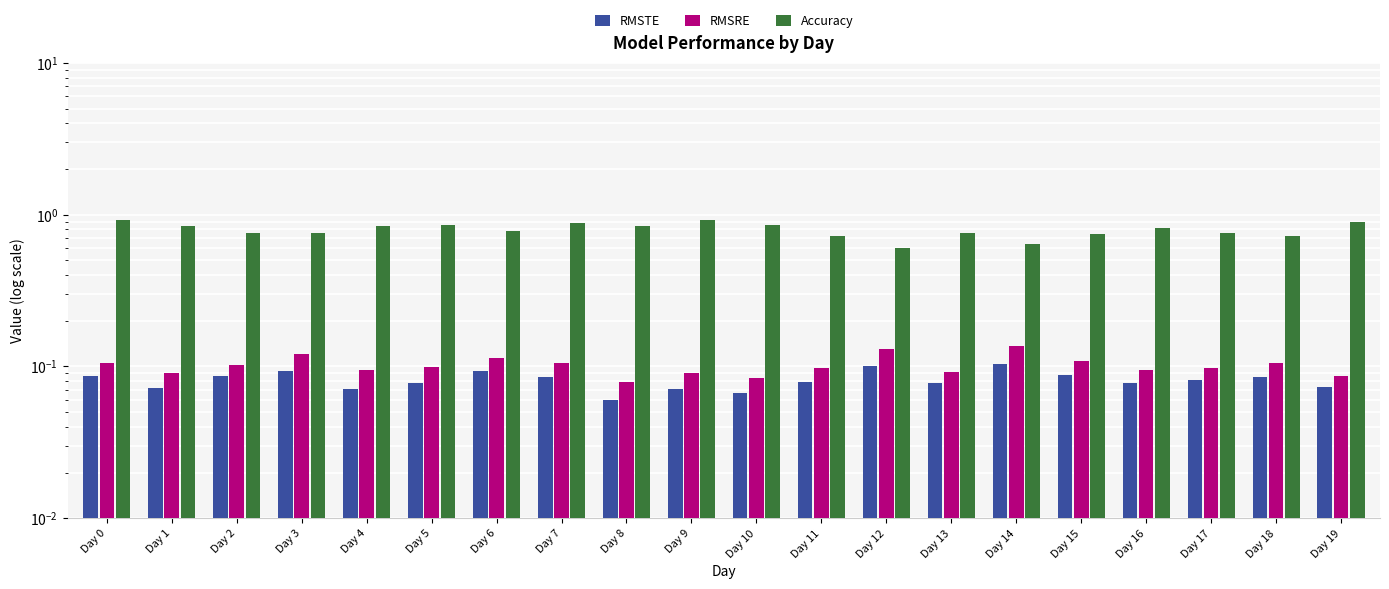

Reading left to right, what are all the values shown in this chart?

RMSTE: 0.1	0.1	0.1	0.1	0.1	0.1	0.1	0.1	0.1	0.1	0.1	0.1	0.1	0.1	0.1	0.1	0.1	0.1	0.1	0.1
RMSRE: 0.1	0.1	0.1	0.1	0.1	0.1	0.1	0.1	0.1	0.1	0.1	0.1	0.1	0.1	0.1	0.1	0.1	0.1	0.1	0.1
Accuracy: 0.9	0.8	0.8	0.8	0.8	0.9	0.8	0.9	0.8	0.9	0.9	0.7	0.6	0.8	0.6	0.7	0.8	0.8	0.7	0.9